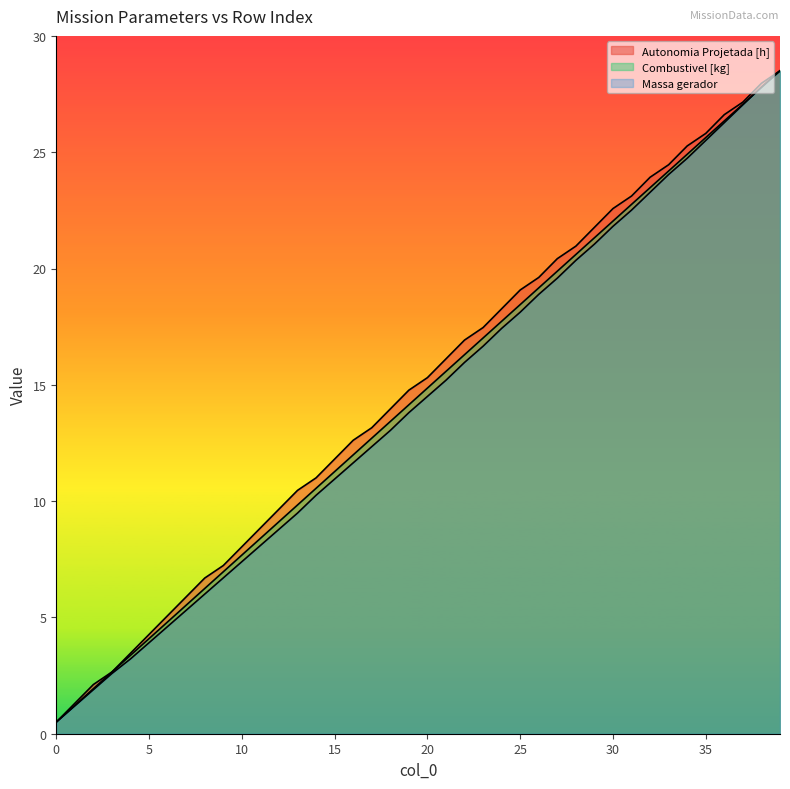

Between 16 and 38, which series saw the biggest shift?

Massa gerador